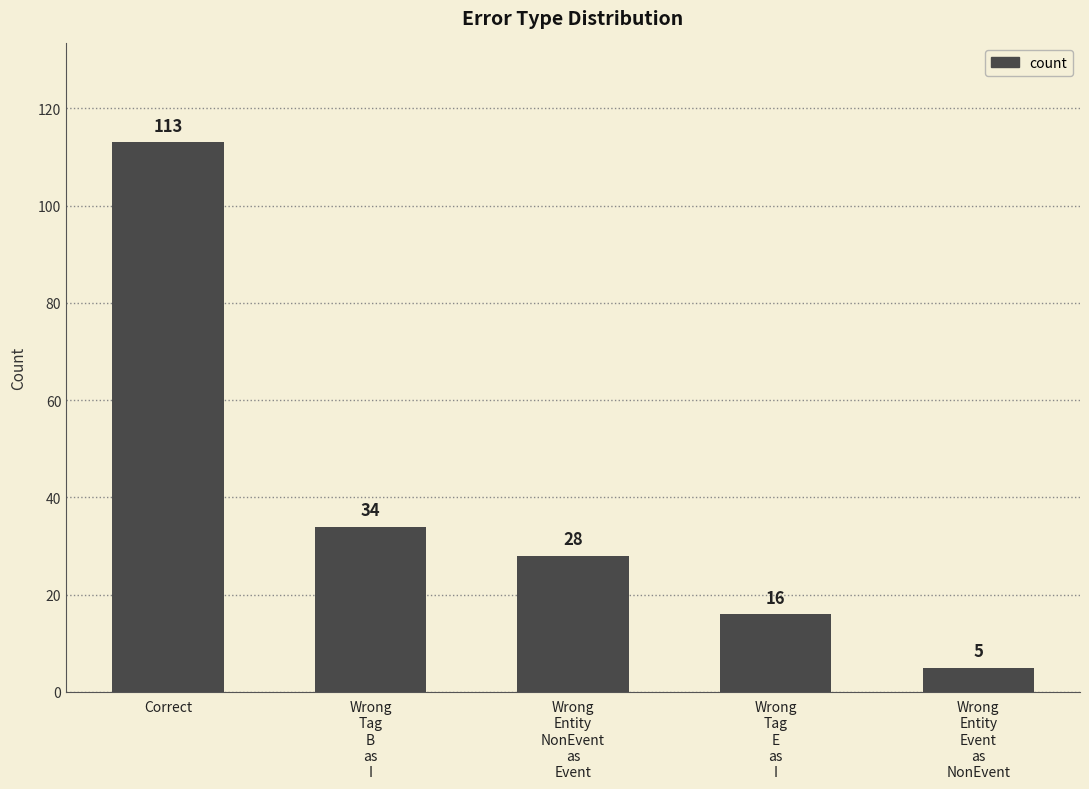

Reading left to right, transcribe all the data shown in this chart.

Correct=113	Wrong
Tag
B
as
I=34	Wrong
Entity
NonEvent
as
Event=28	Wrong
Tag
E
as
I=16	Wrong
Entity
Event
as
NonEvent=5